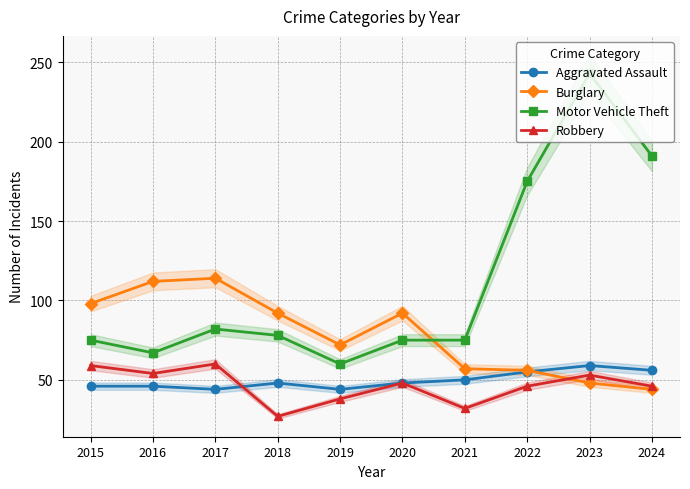

True or false: Motor Vehicle Theft and Aggravated Assault intersect in this chart.

False